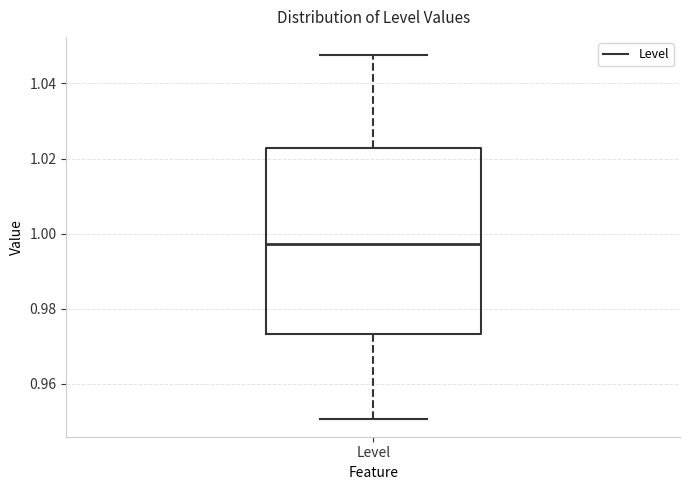

Transcribe this box plot: give where the median line is, the range the box spans, and where the two whiskers end, as read against the y-axis. The values are not printed on the chart, so give them approximately, as read against the axis.

median 0.998, box 0.974 to 1.022, whiskers 0.950 to 1.048